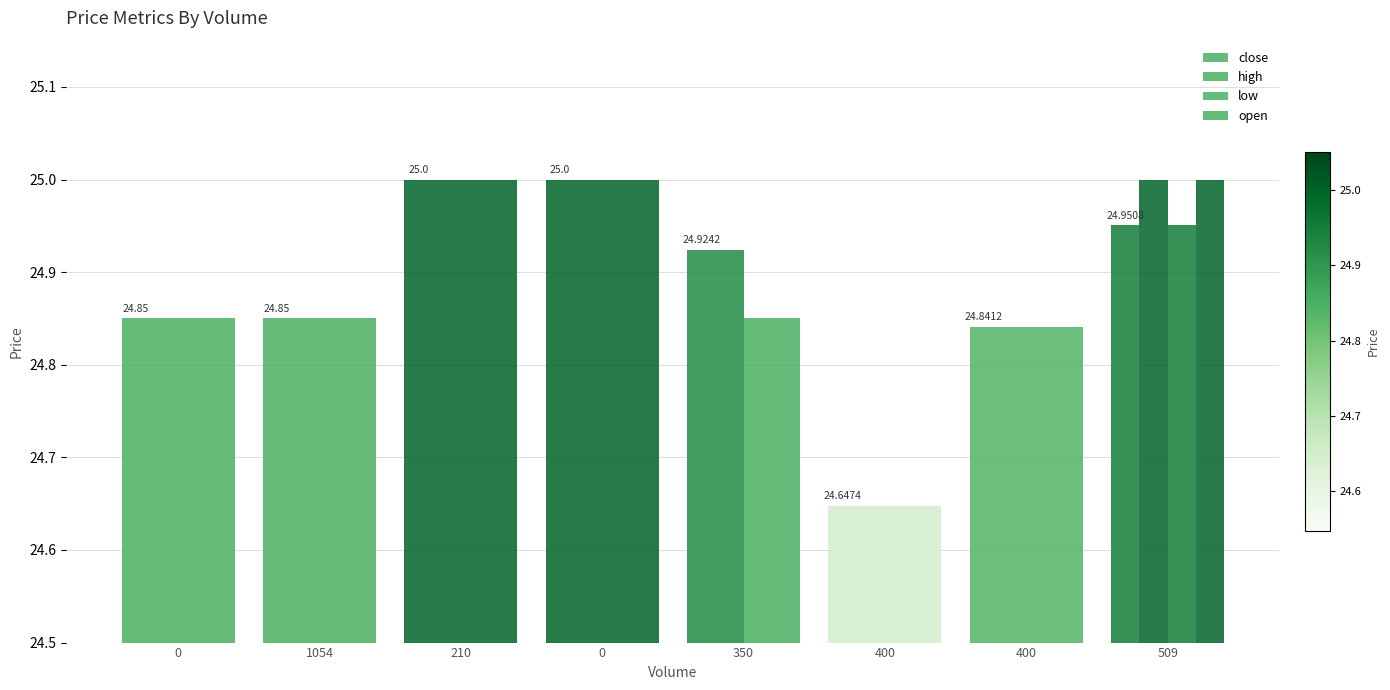

Reading right to left, extract all data points from this chart.

close: 25.0	24.8	24.6	24.9	25.0	25.0	24.9	24.9
high: 25.0	24.8	24.6	24.9	25.0	25.0	24.9	24.9
low: 25.0	24.8	24.6	24.9	25.0	25.0	24.9	24.9
open: 25.0	24.8	24.6	24.9	25.0	25.0	24.9	24.9